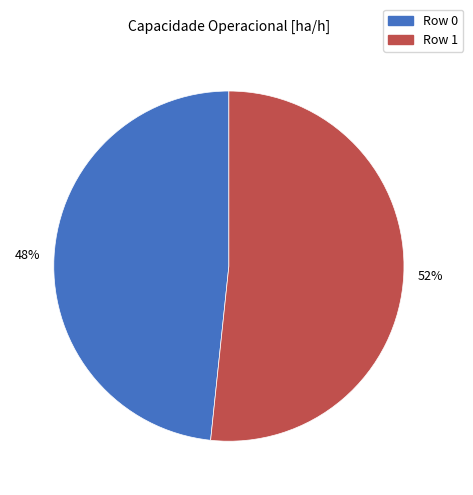

To the nearest percent, what is the combined percentage of Row 1 and Row 0?

100%